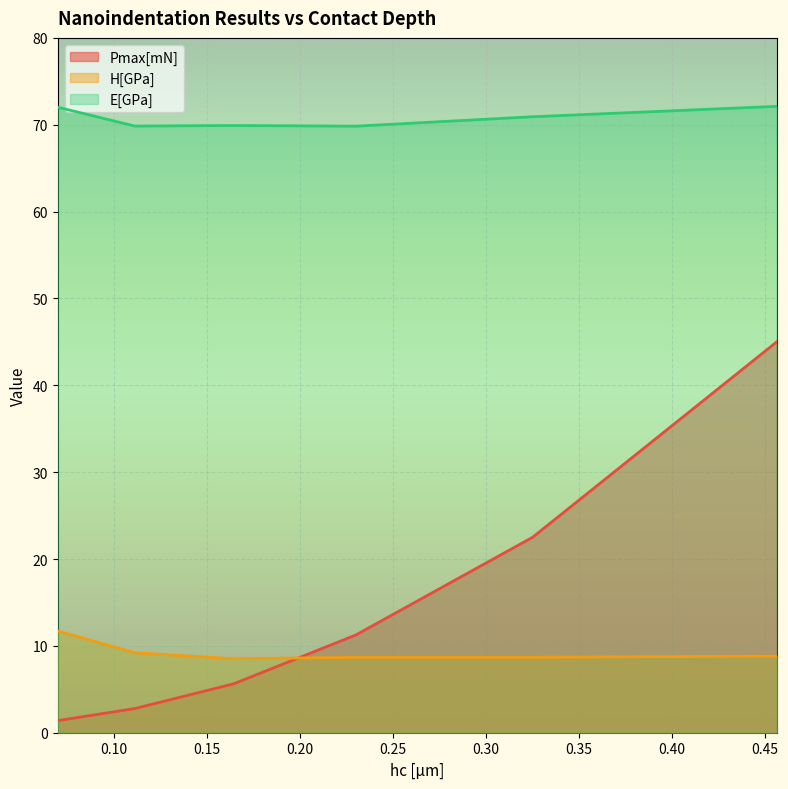

Between 0.1111148977652494 and 0.06967721156102799, which is larger?

0.1111148977652494